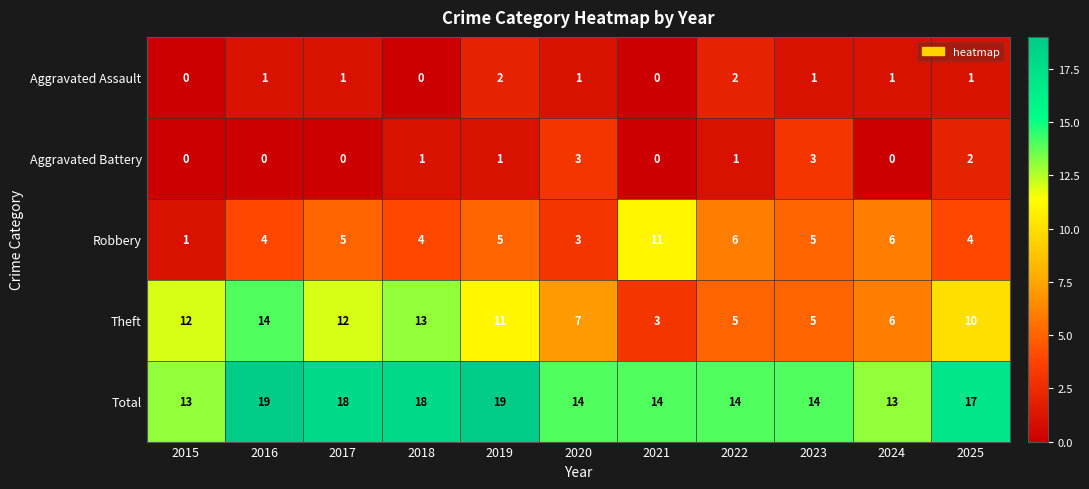

Rank the series at 2018 from highest to lowest value.

Total, Theft, Robbery, Aggravated Battery, Aggravated Assault